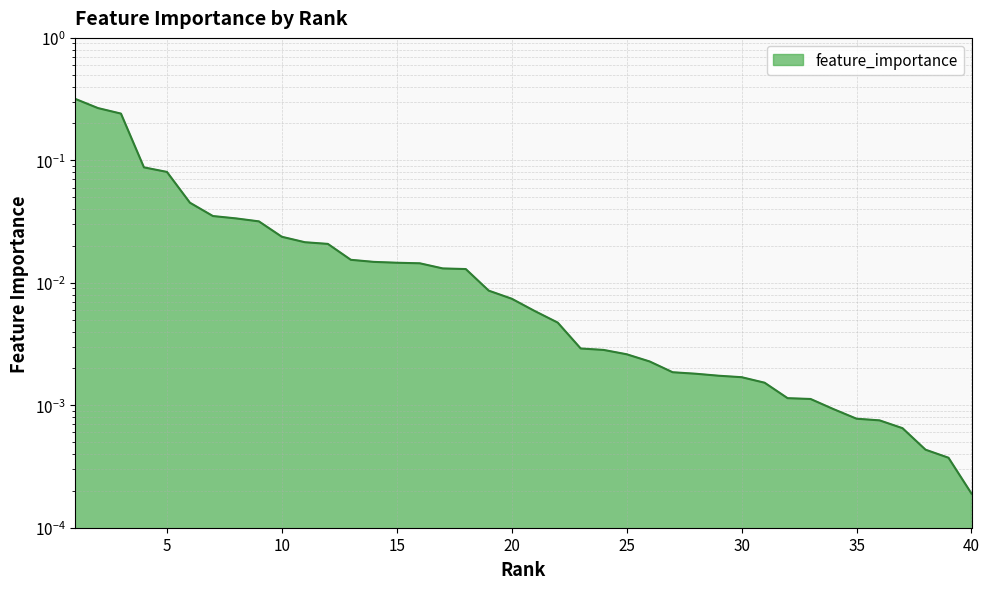

Count the number of data series in this chart.

1